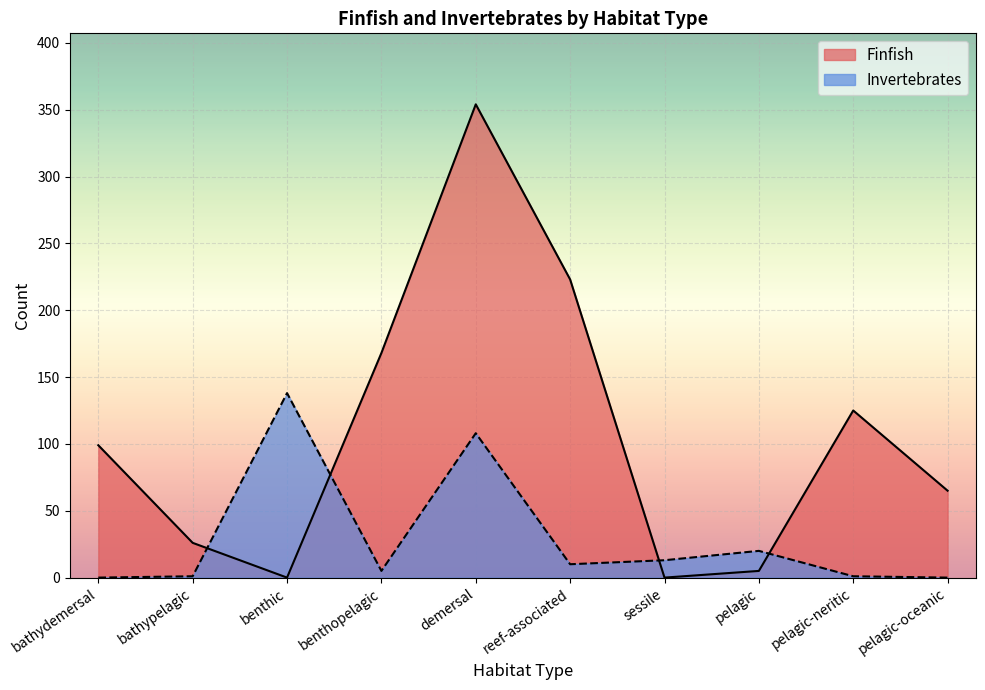

At which category does Finfish reach its first local peak?

demersal